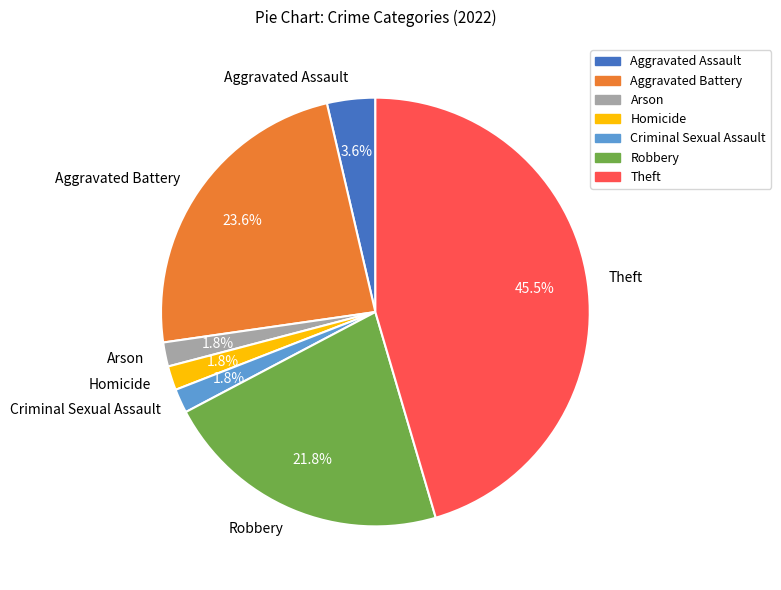

Which has a higher value, Robbery or Aggravated Assault?

Robbery